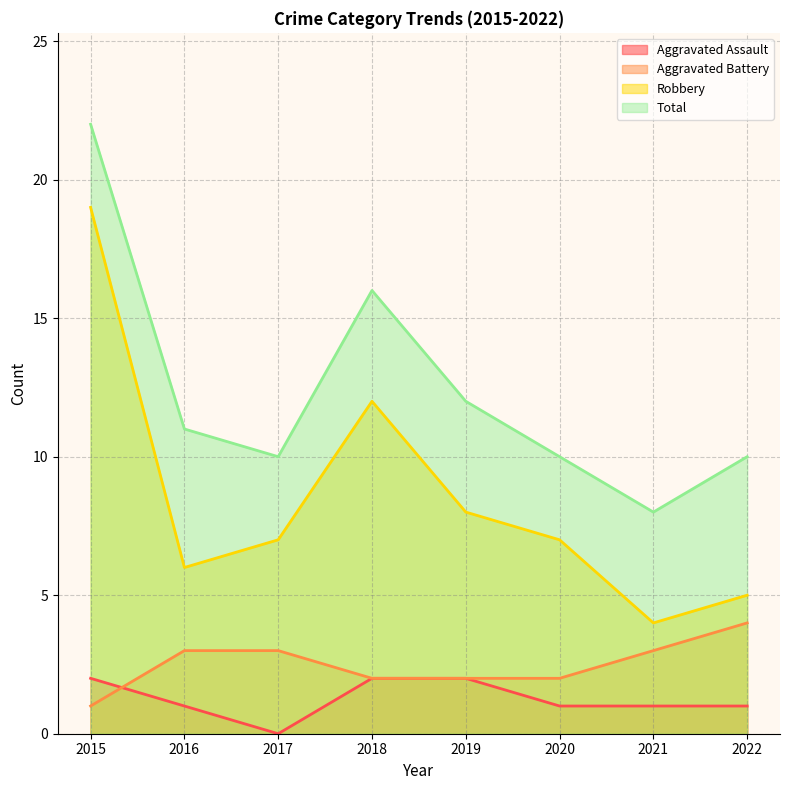

True or false: Total and Robbery intersect in this chart.

False